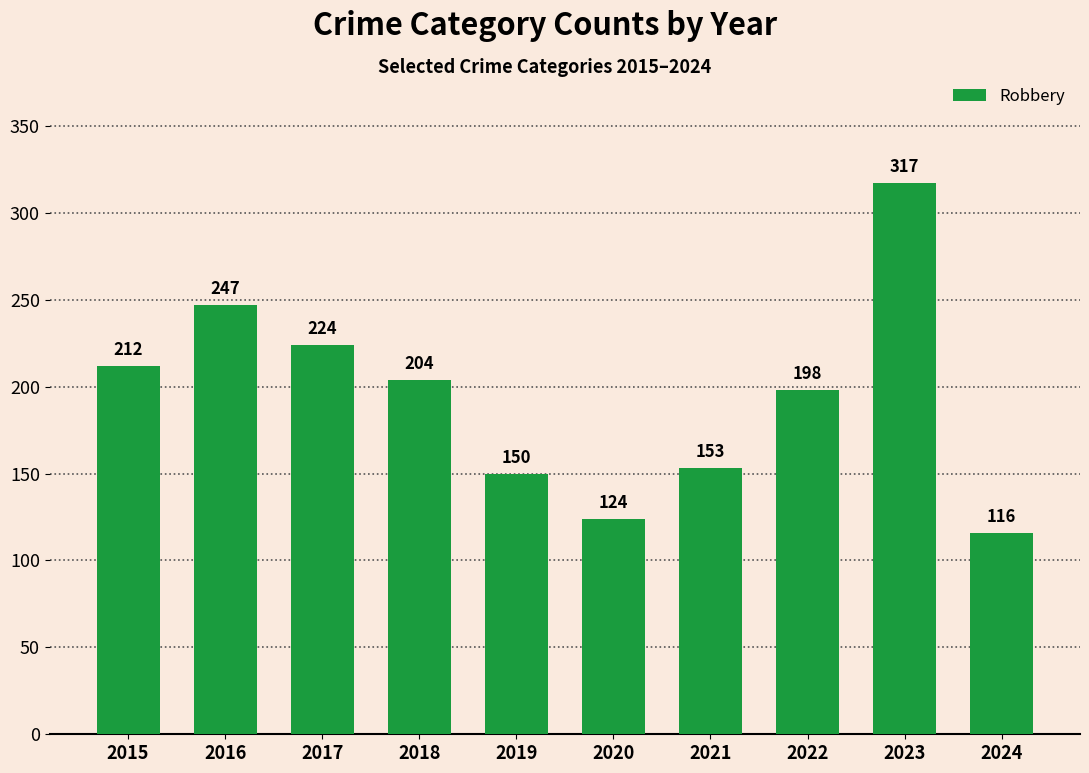

List the labels in order of value, smallest first.

2024, 2020, 2019, 2021, 2022, 2018, 2015, 2017, 2016, 2023